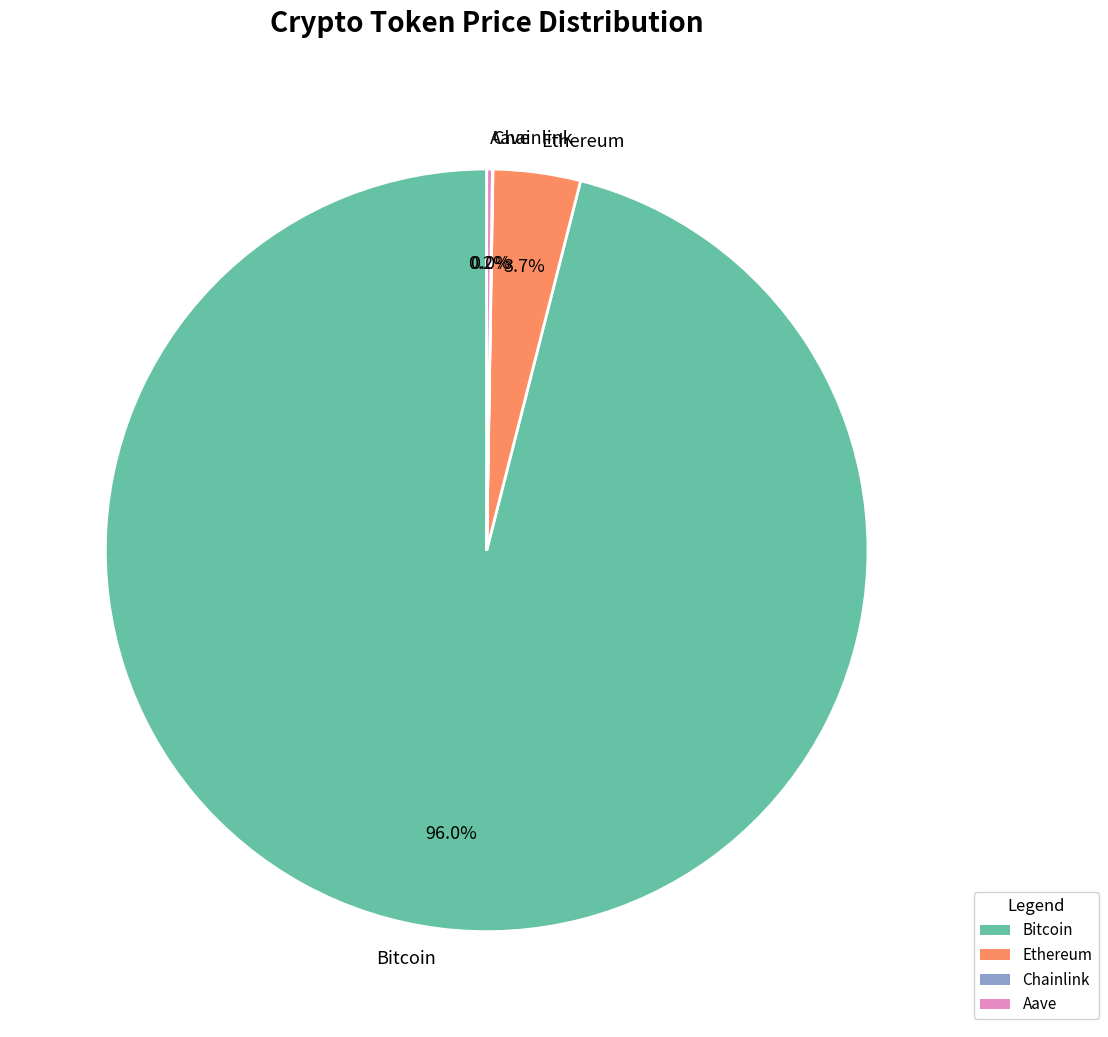

How much of the chart is everything except Ethereum?

96.3%